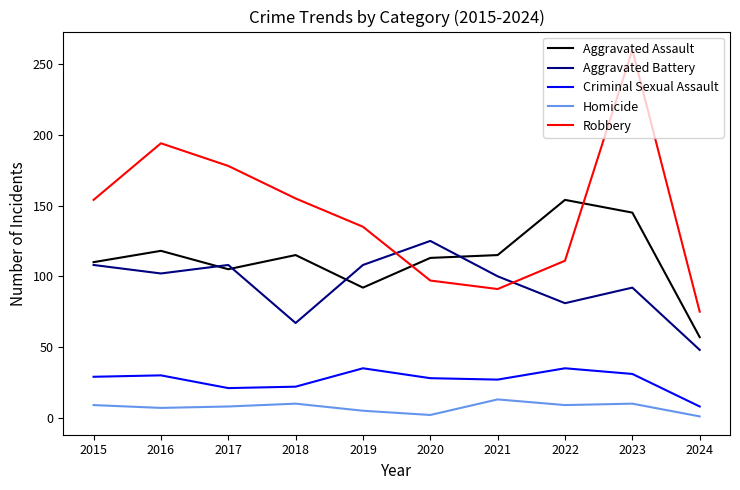

Which series has the largest total across all categories?

Robbery